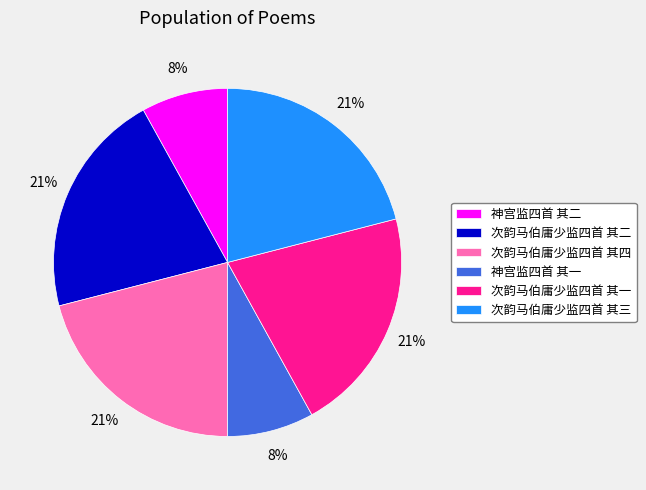

To the nearest percent, what portion does 次韵马伯庸少监四首 其一 represent?

21%